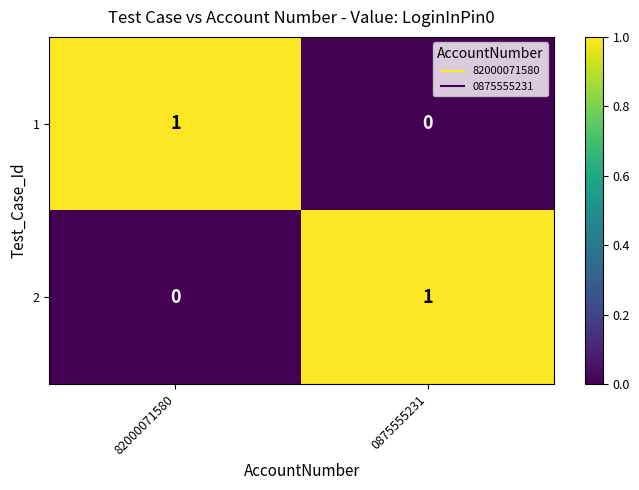

Rank the series at 82000071580 from lowest to highest value.

2, 1